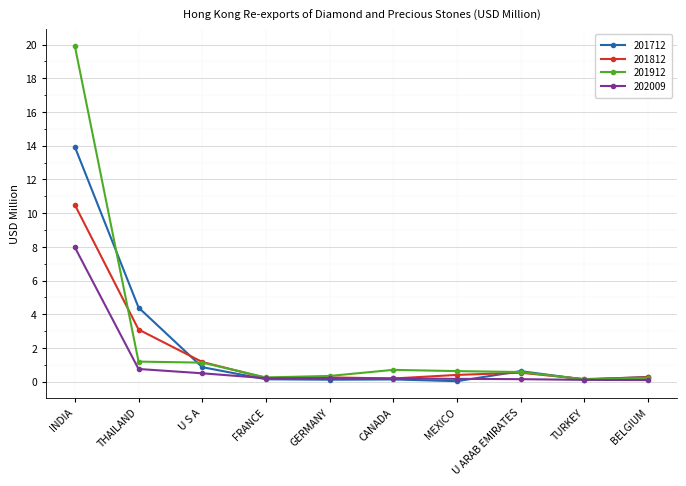

What is the label of the 3rd point from the left?

U S A